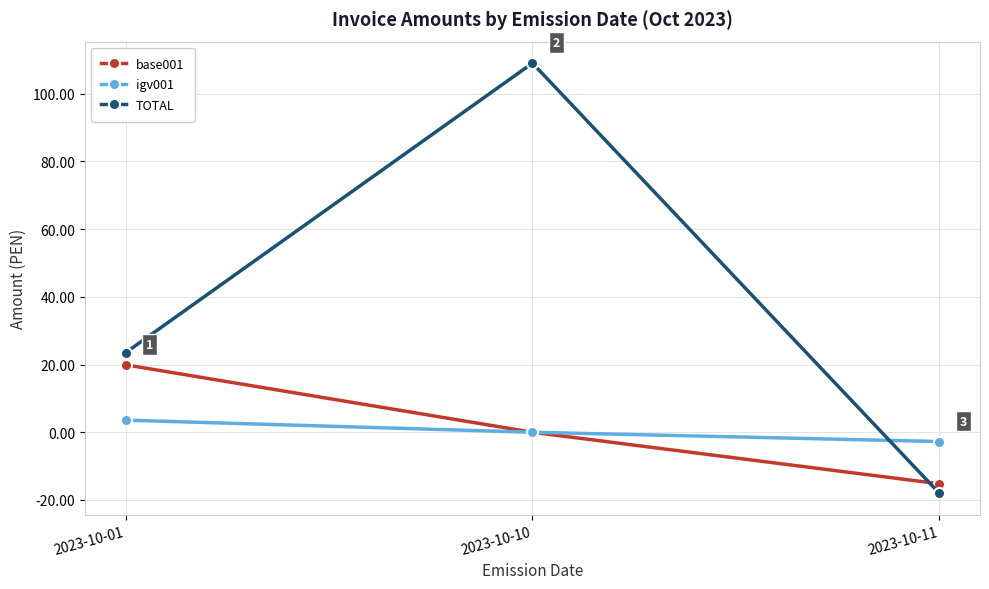

Reading left to right, extract all data points from this chart.

base001: 2023-10-01=19.9	2023-10-10=0.0	2023-10-11=-15.2
igv001: 2023-10-01=3.6	2023-10-10=0.0	2023-10-11=-2.7
TOTAL: 2023-10-01=23.5	2023-10-10=109.0	2023-10-11=-18.0